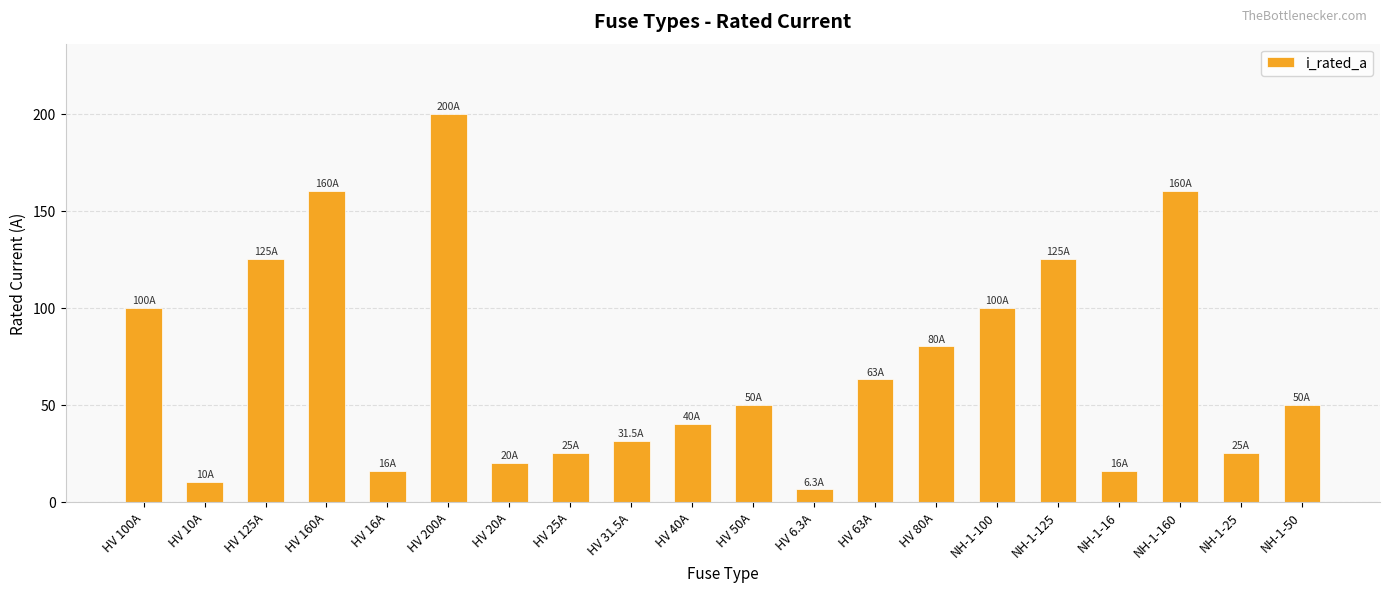

What is the label of the 16th bar from the right?

HV 16A